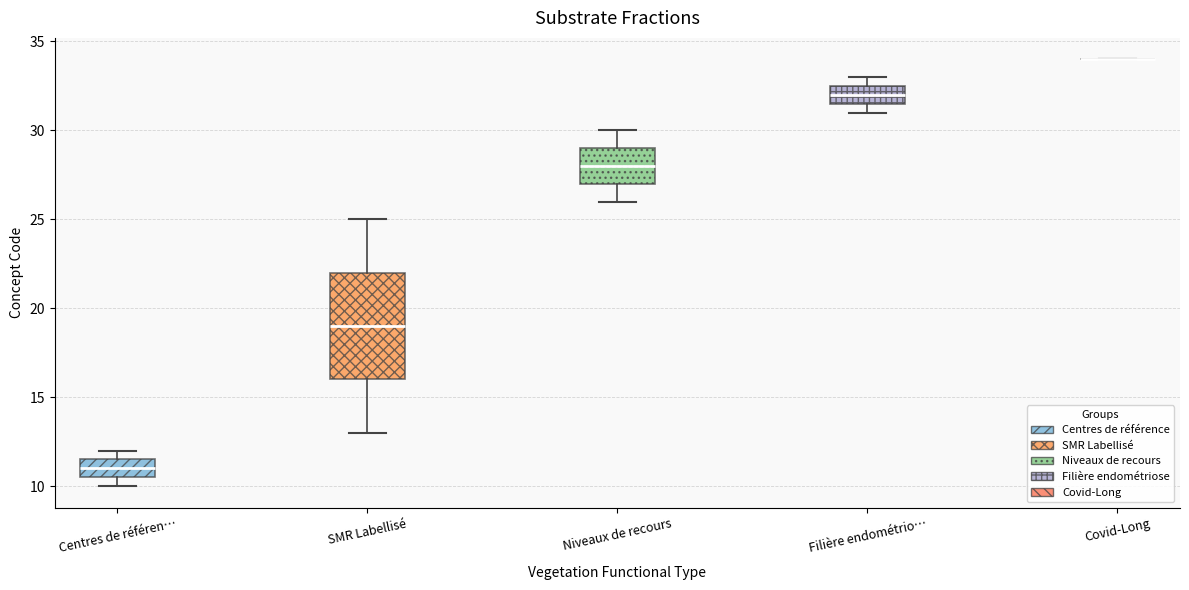

Reading left to right, transcribe this box plot: for each box, give where its median line is, the range the box spans, and where its two whiskers end, as read against the y-axis. The values are not printed on the chart, so give them approximately, as read against the axis.

Centres de référen…: median 11.0, box 10.5 to 11.5, whiskers 10.0 to 12.0
SMR Labellisé: median 19.0, box 16.0 to 22.0, whiskers 13.0 to 25.0
Niveaux de recours: median 28.0, box 27.0 to 29.0, whiskers 26.0 to 30.0
Filière endométrio…: median 32.0, box 31.5 to 32.5, whiskers 31.0 to 33.0
Covid-Long: box collapsed to a line at 34.0, whiskers 34.0 to 34.0